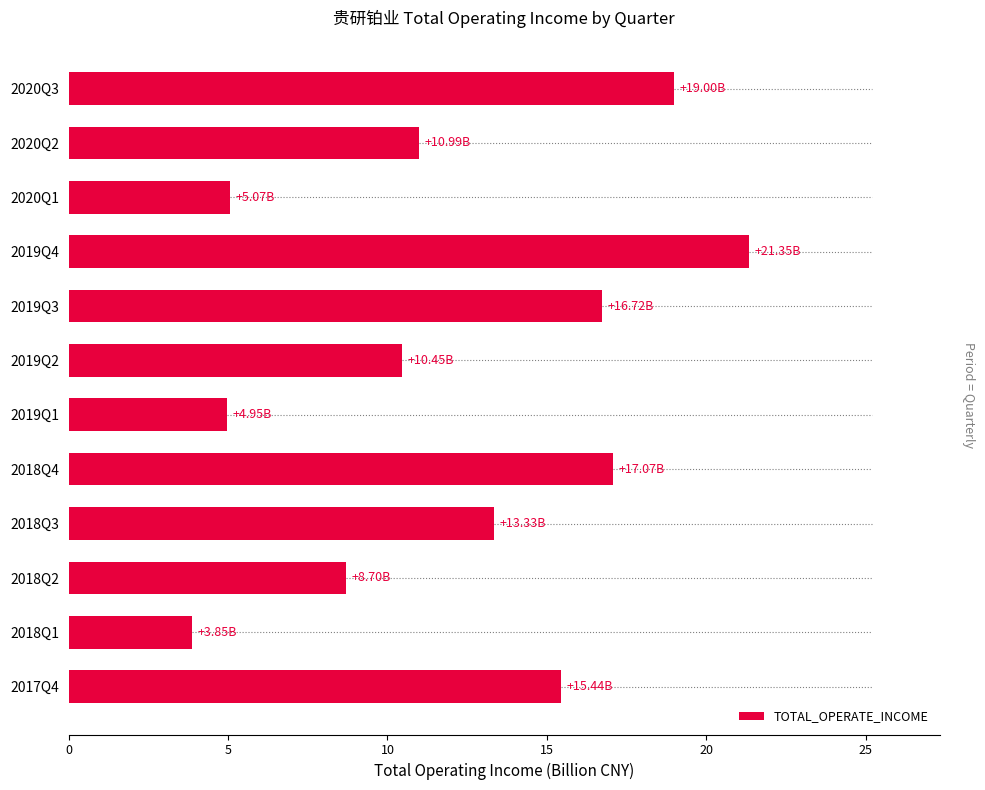

What is the sum of the values at 2018Q2 and 2019Q2?

19.2